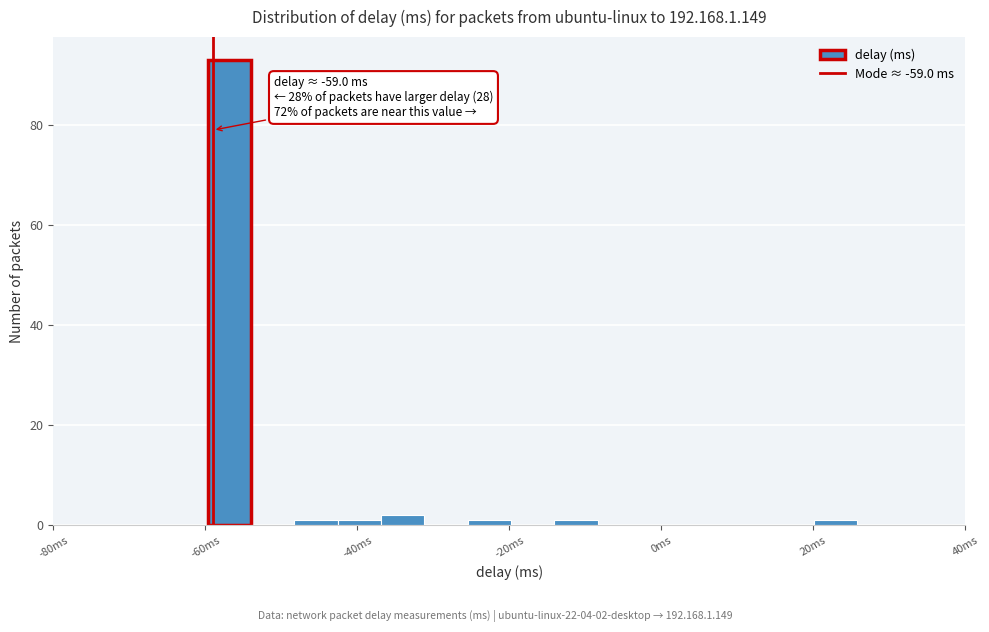

Read against the x-axis, roughly where is the centre of the tallest bar?

-56